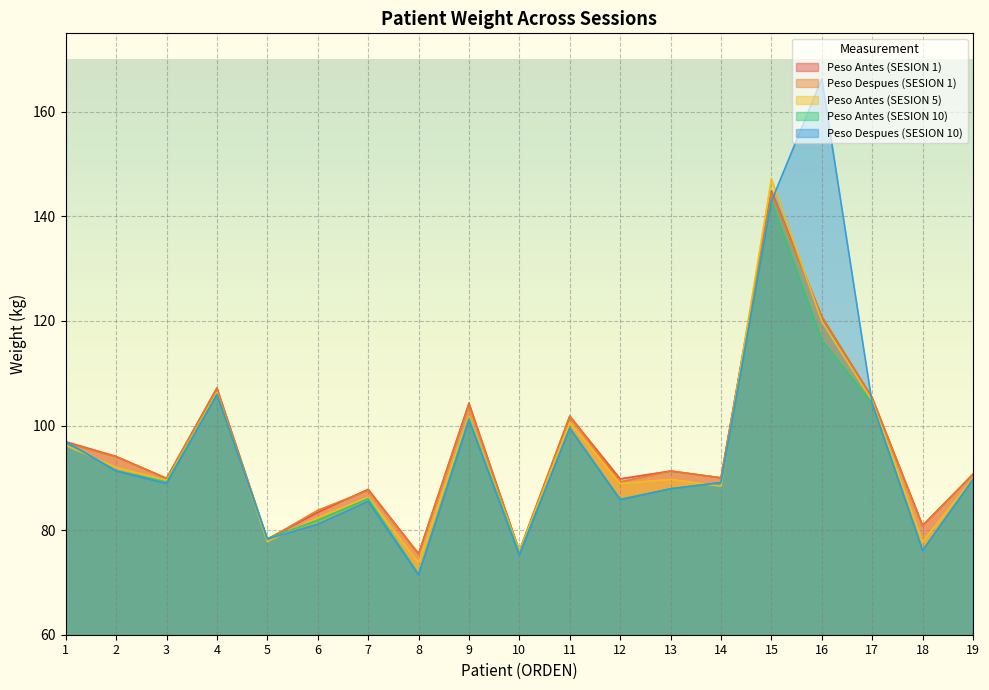

The value of Peso Antes (SESION 5) at 13 is 62.3. True or false?

False